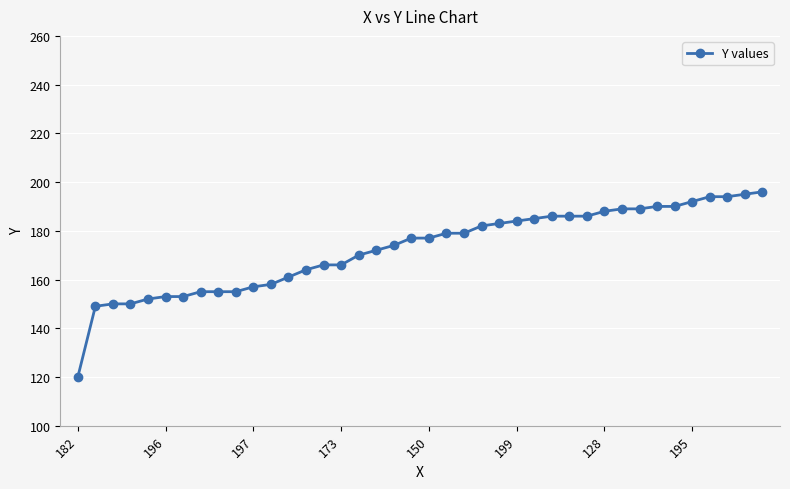

What is the greatest value displayed?

196